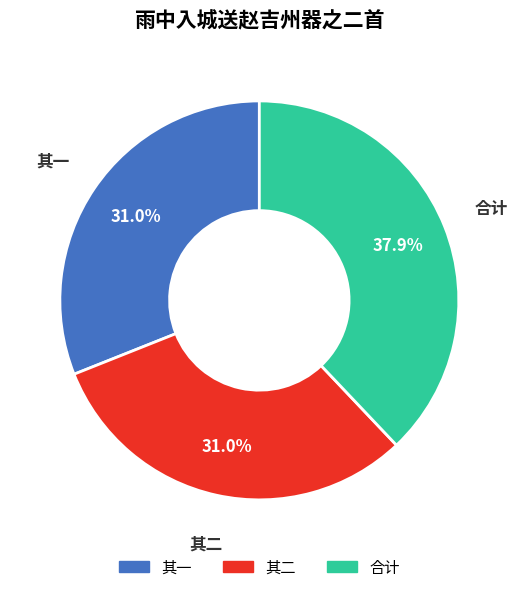

Is there any slice that represents more than half of the pie?

No